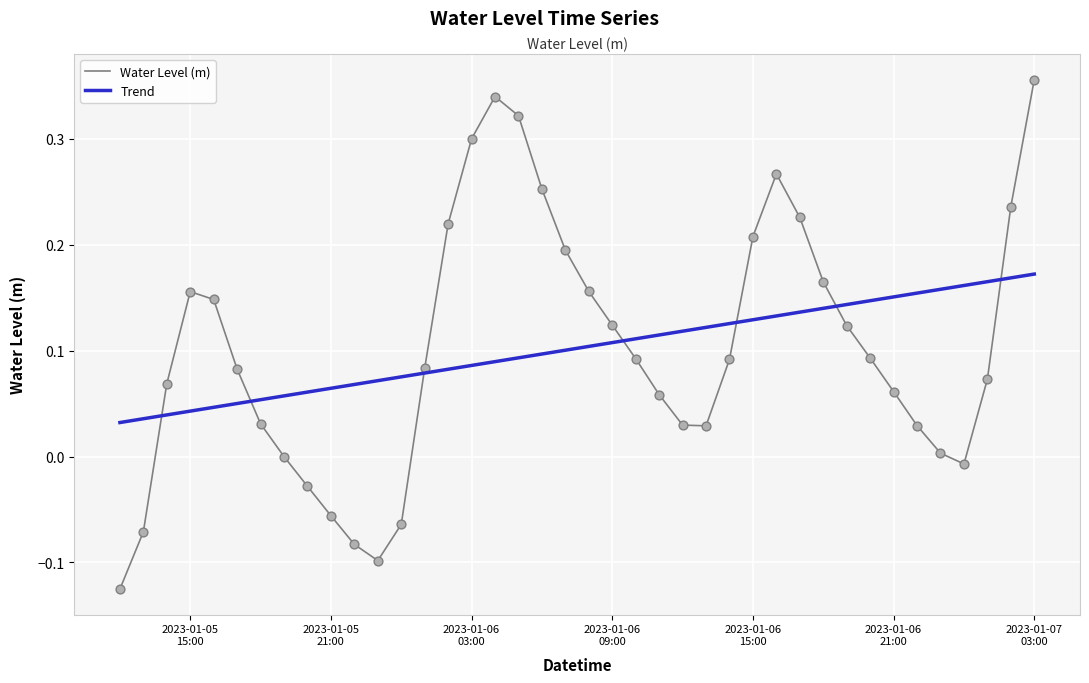

What is the change in value from 2023-01-05 17:00:00 to 2023-01-07 03:00:00?

+0.3